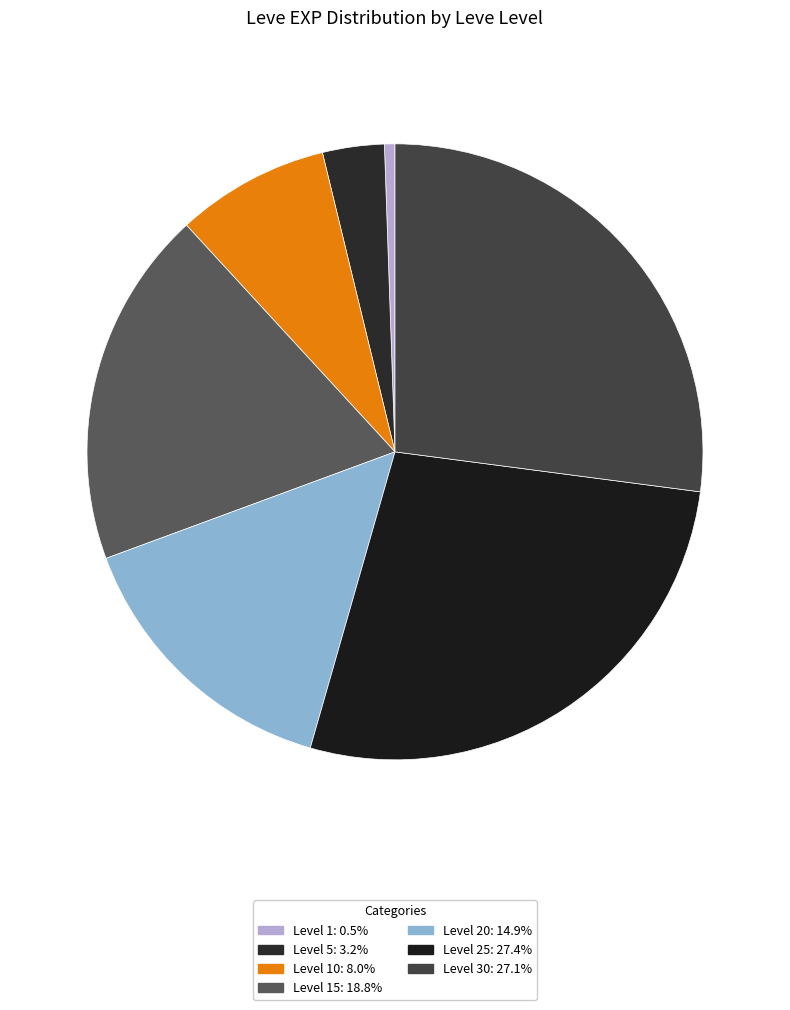

How many slices are in this pie chart?

7